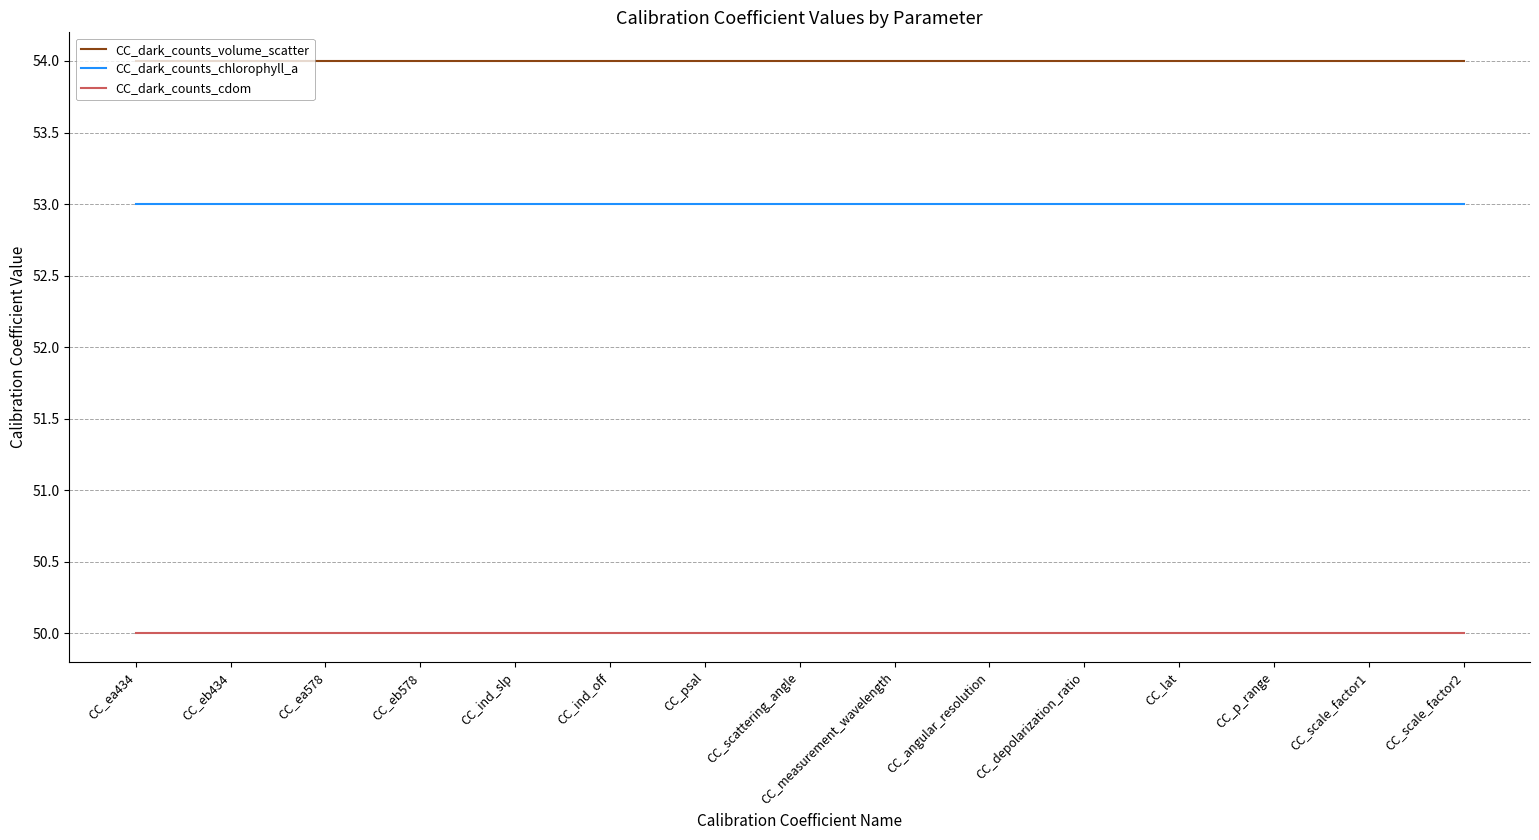

List the series in order of their peak value, highest first.

CC_dark_counts_volume_scatter, CC_dark_counts_chlorophyll_a, CC_dark_counts_cdom